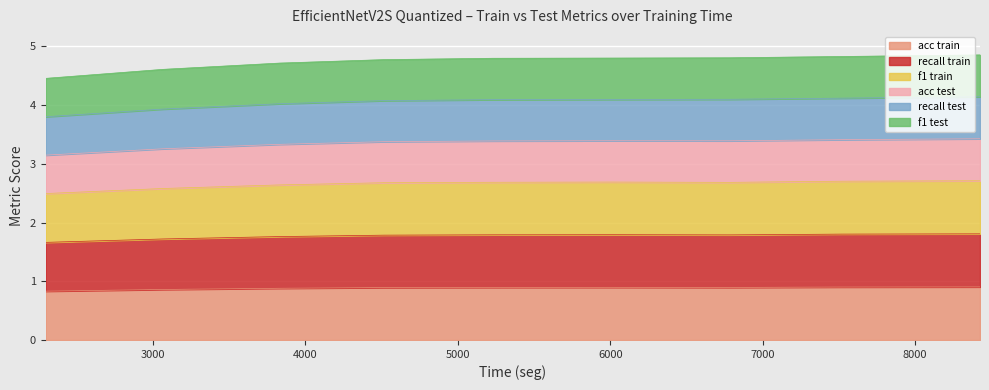

What is the maximum value for acc train?

0.9